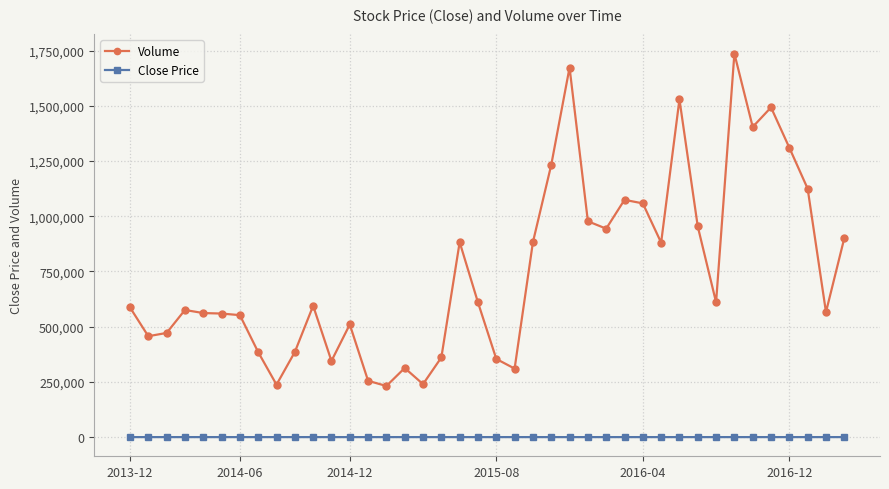

Which series has the largest total across all categories?

Volume